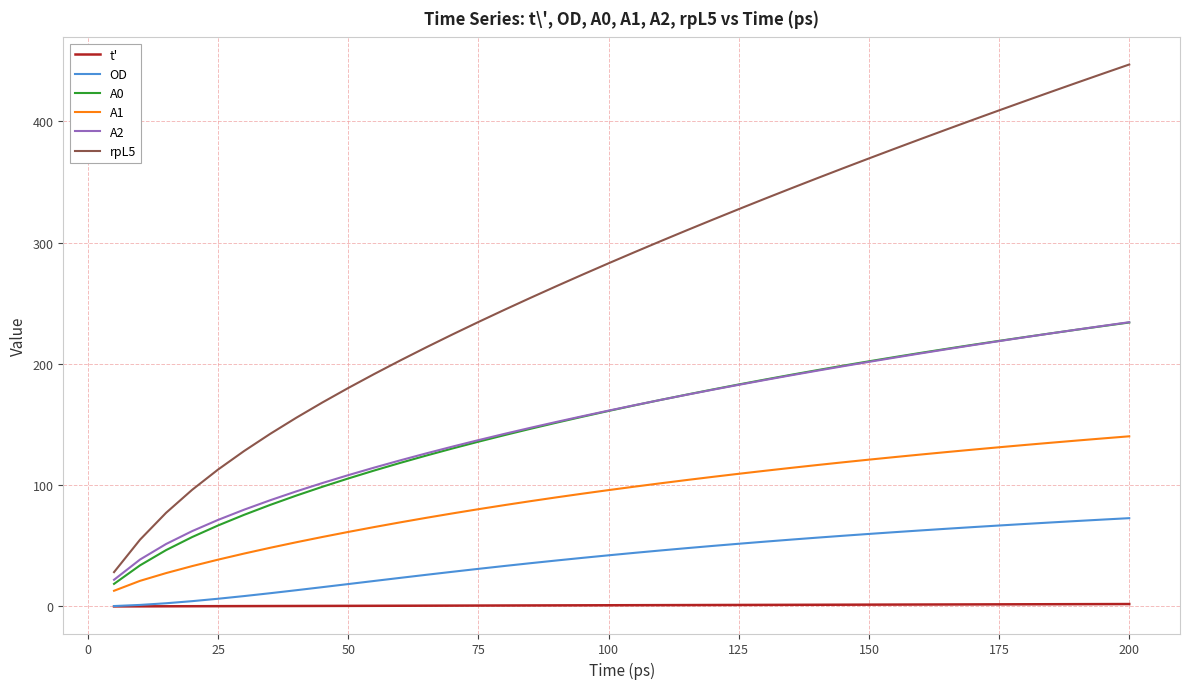

Which series has the largest range (max minus min)?

rpL5